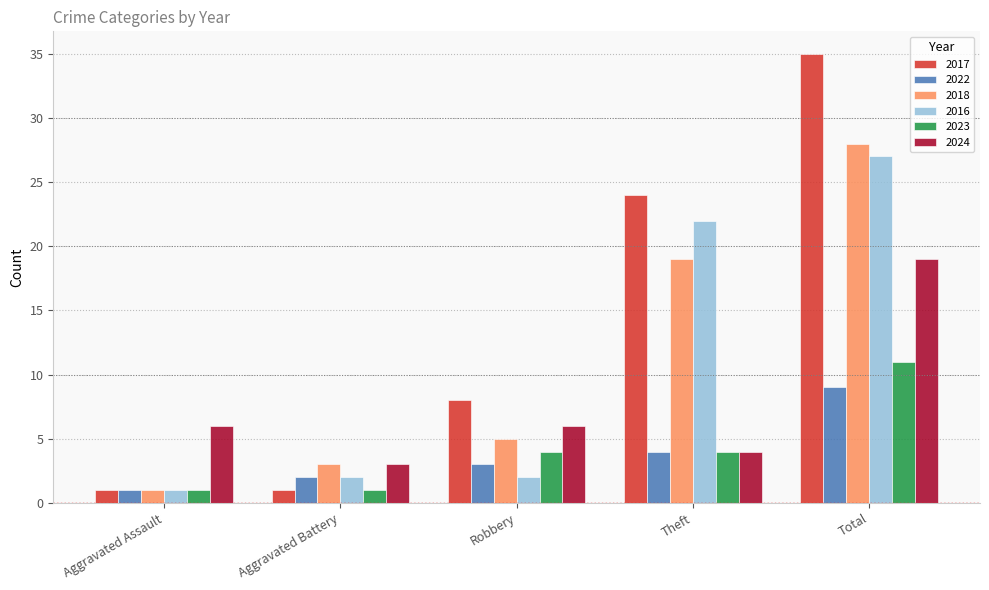

What is the difference between the 2016 values at Aggravated Assault and Total?

26